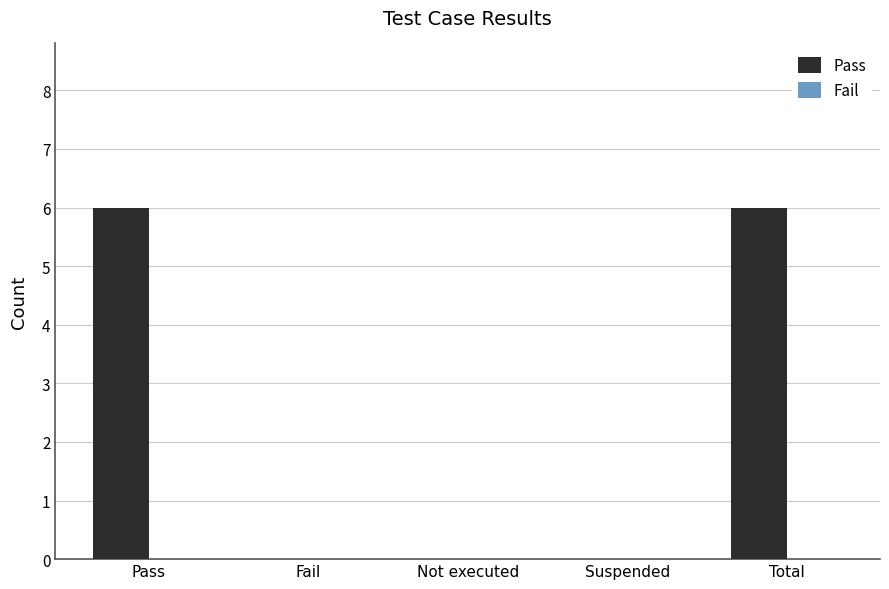

Approximately how many times larger is the value at Pass compared to Total?

1.0